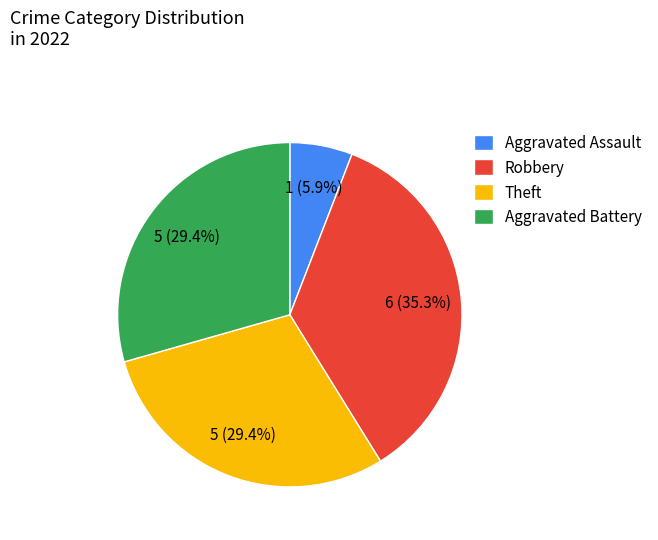

To the nearest percent, what portion does Aggravated Battery represent?

29%